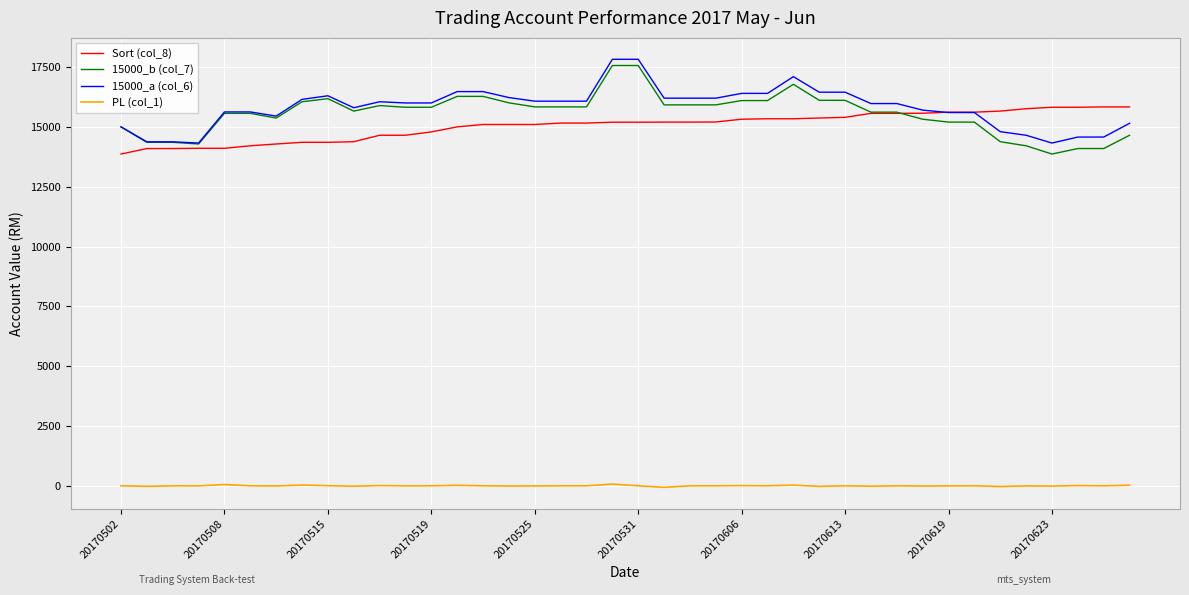

True or false: PL (col_1) and 15000_b (col_7) intersect in this chart.

False